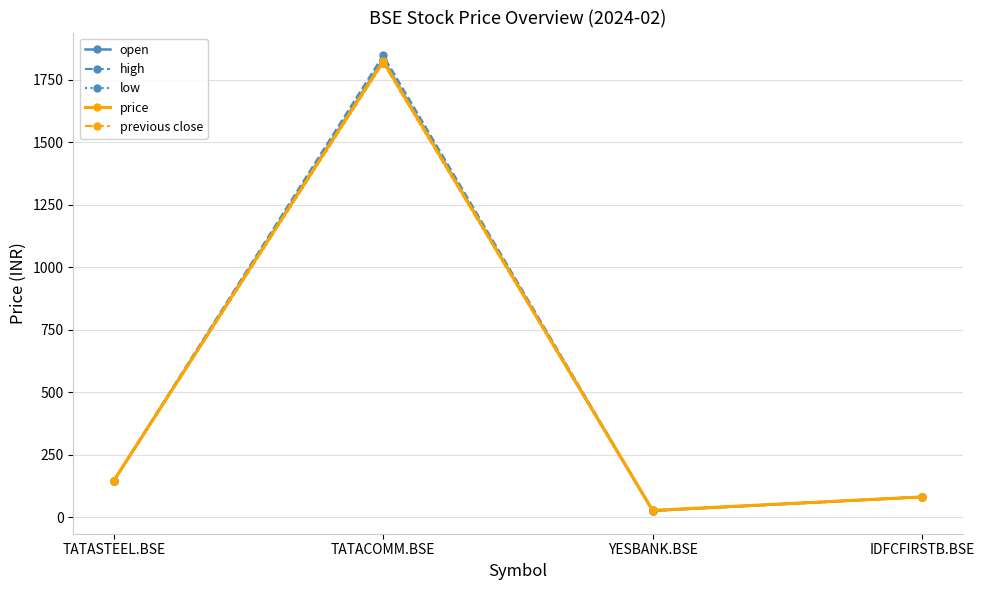

Where is high nearest to the value 938?

TATASTEEL.BSE